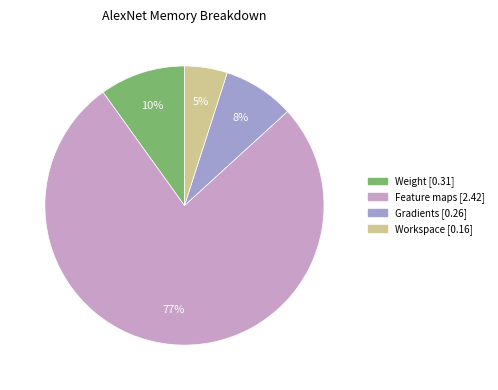

To the nearest percent, what percentage of the pie is Gradients?

8%